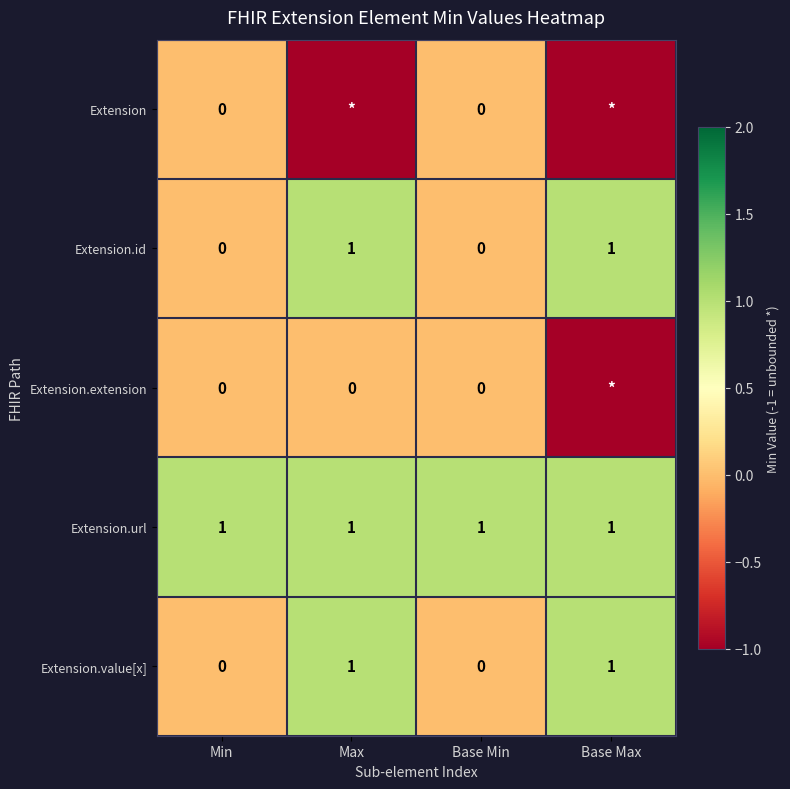

The value of Extension.value[x] at Base Max is 0. True or false?

False